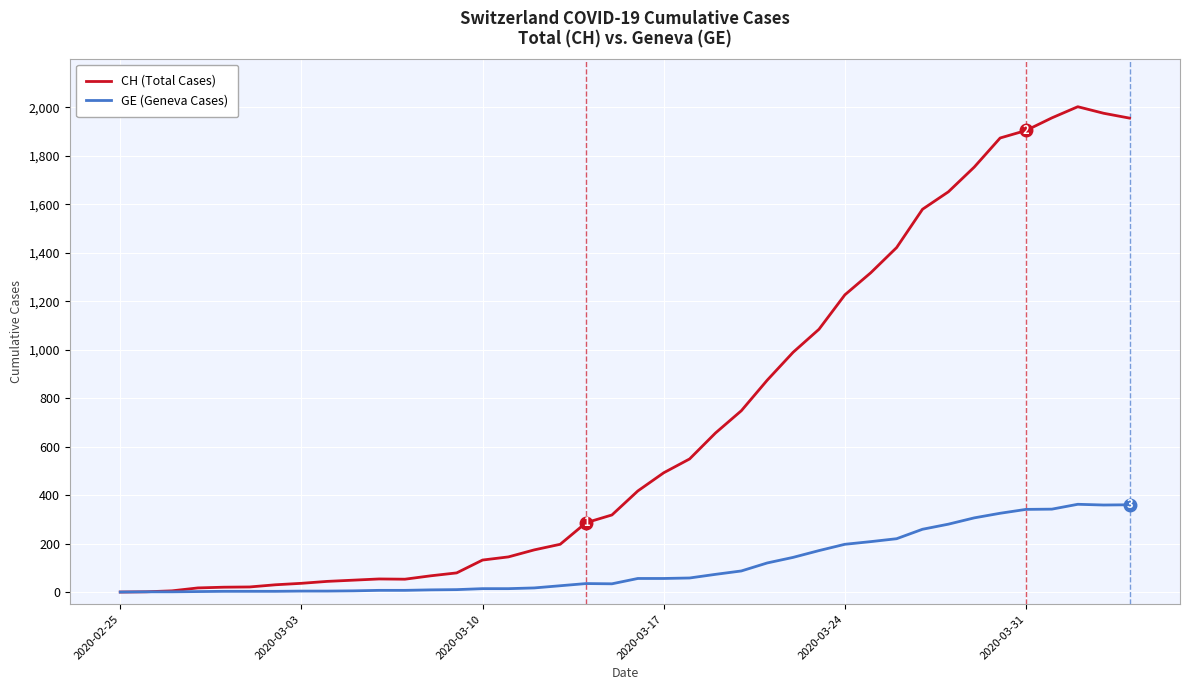

Which series has the largest range (max minus min)?

CH (Total Cases)